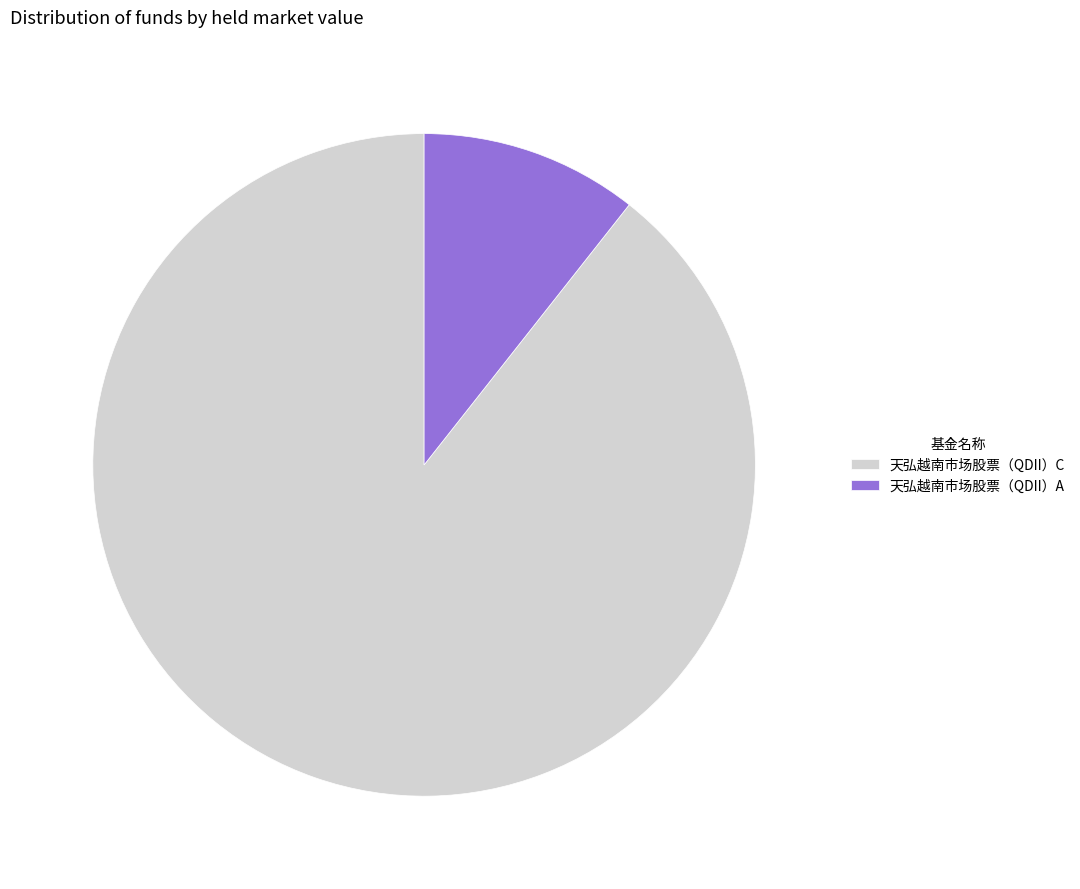

Count the number of slices in the pie.

2